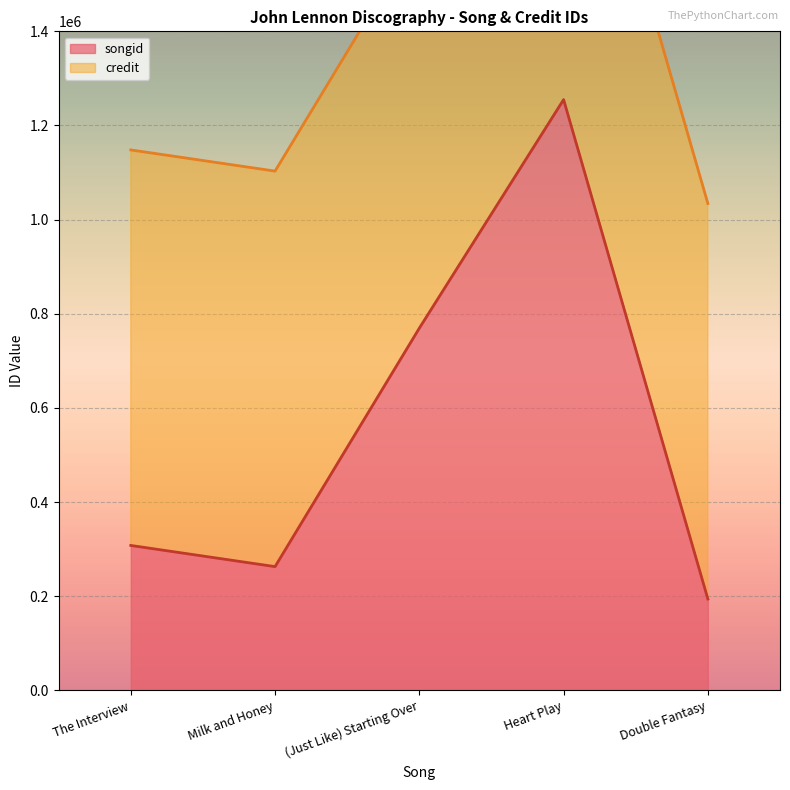

List the labels in order of value, largest first.

Heart Play, (Just Like) Starting Over, The Interview, Milk and Honey, Double Fantasy